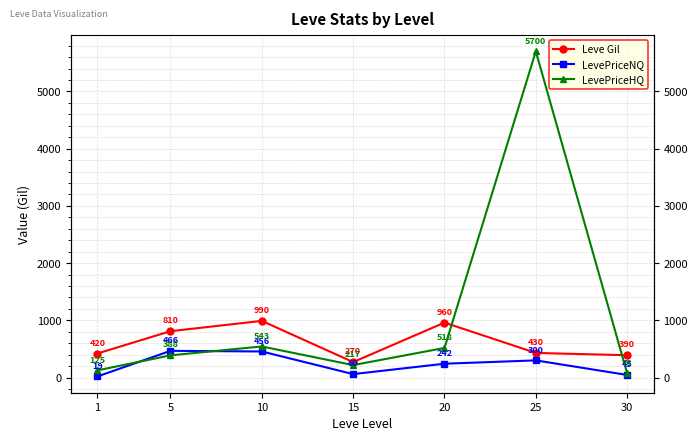

How many values in the LevePriceNQ series exceed 241?

4